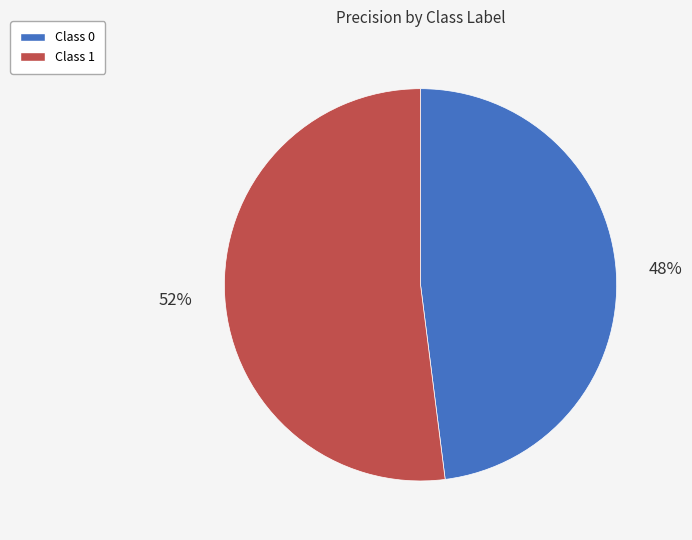

Is the sum of Class 1 and Class 0 greater than half?

Yes